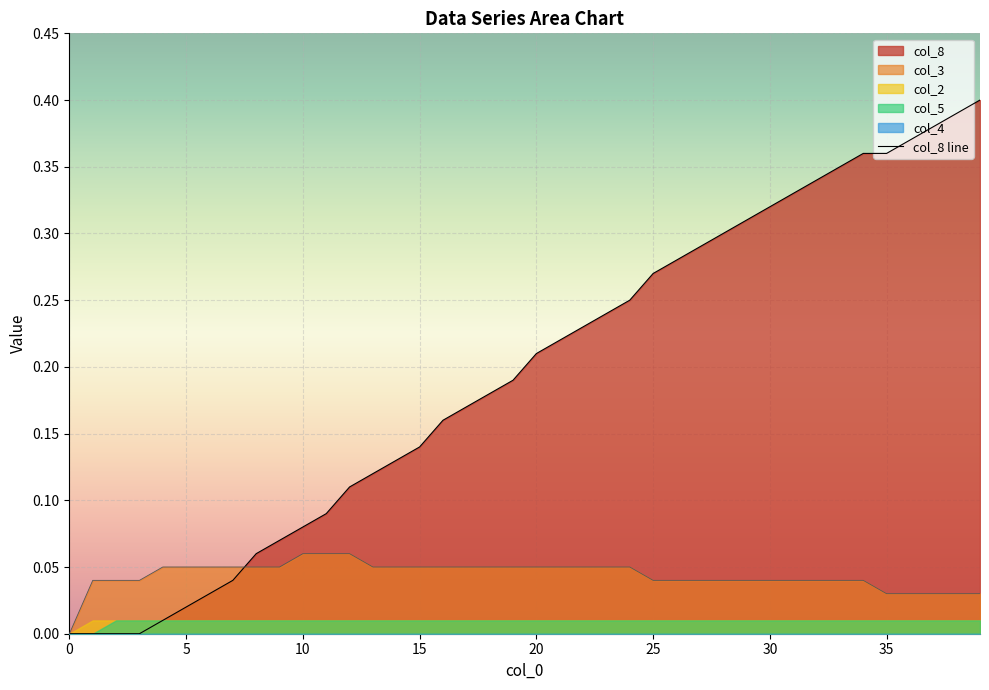

Does the chart display data point markers on the line(s)?

No